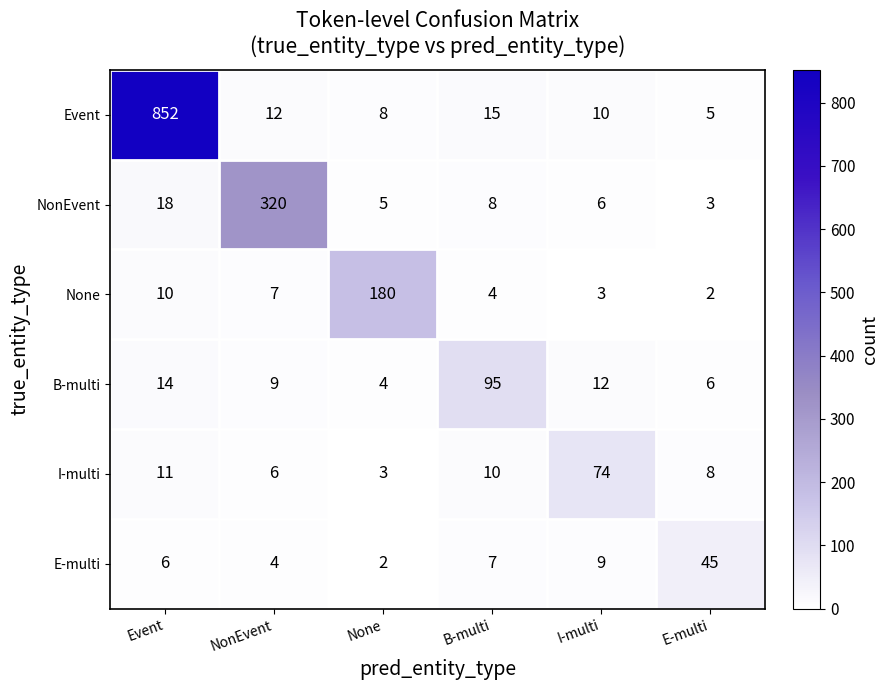

How many distinct data groups are displayed?

6